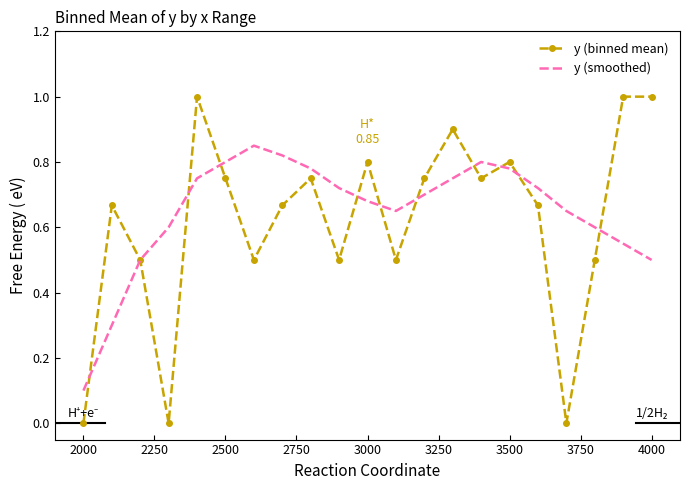

Which series has the widest spread of values?

y (binned mean)